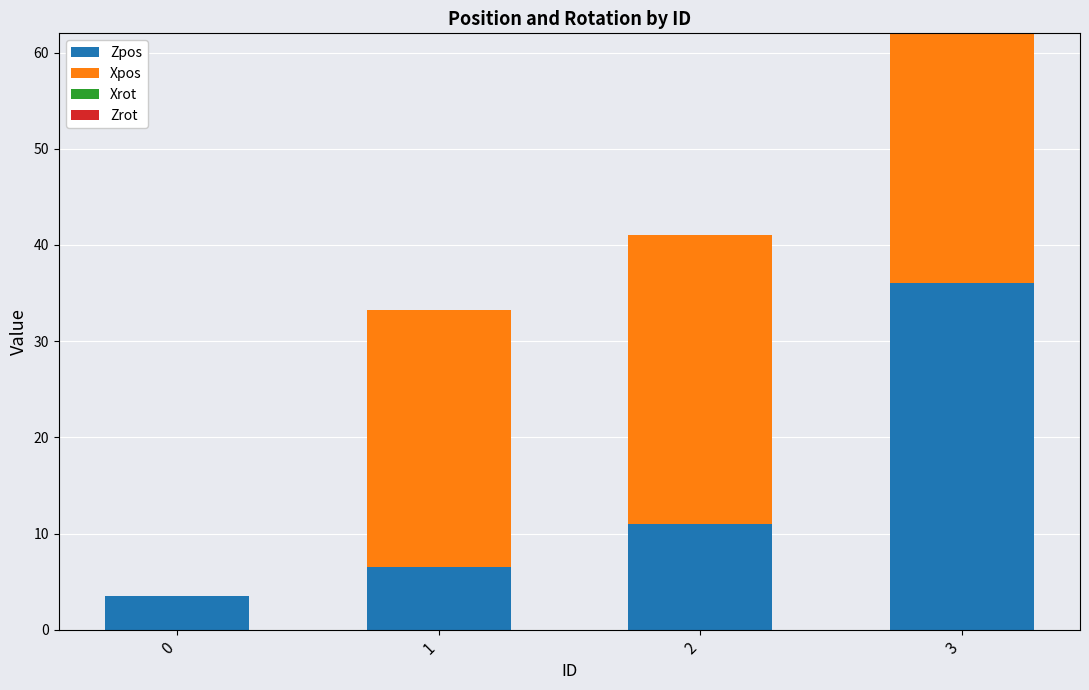

Reading left to right, what are the values for Zpos?

0=3.5	1=6.5	2=11.0	3=36.0